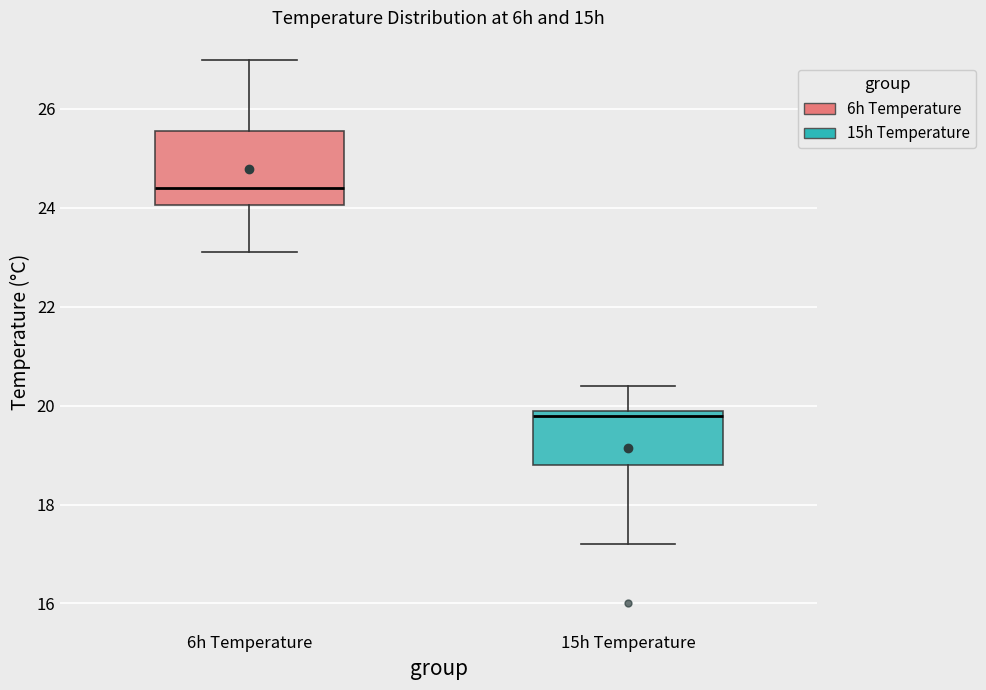

Reading left to right, read every box against the y-axis: the position of its median line, the range the box covers, and the ends of its whiskers. The values are not printed on the chart, so give them approximately, as read against the axis.

6h Temperature: median 24.4, box 24.0 to 25.6, whiskers 23.2 to 27.0
15h Temperature: median 19.8, box 18.8 to 20.0, whiskers 17.2 to 20.4